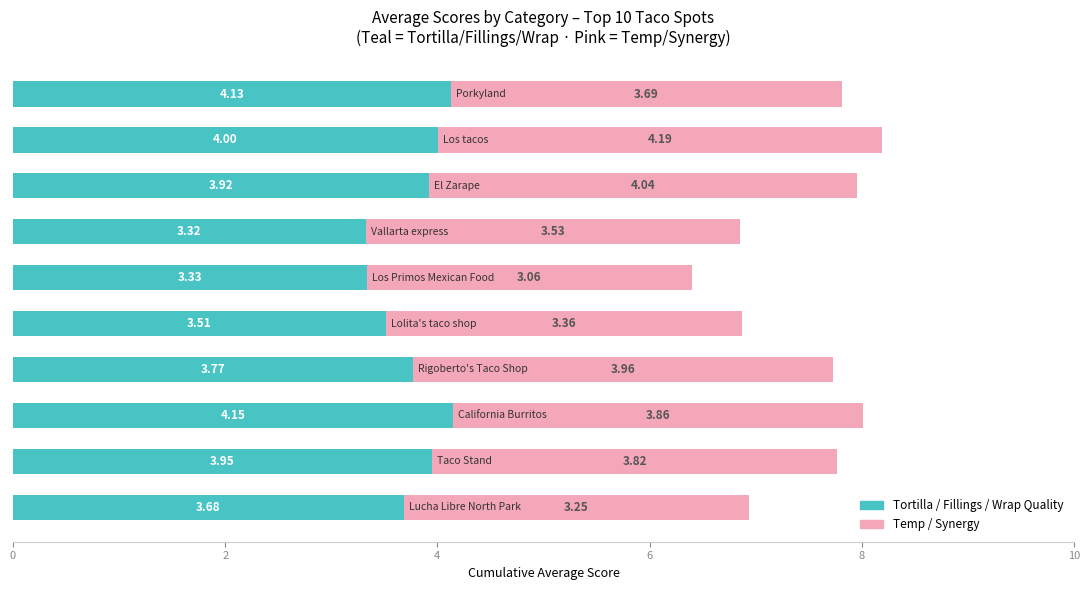

Count the number of data series in this chart.

2